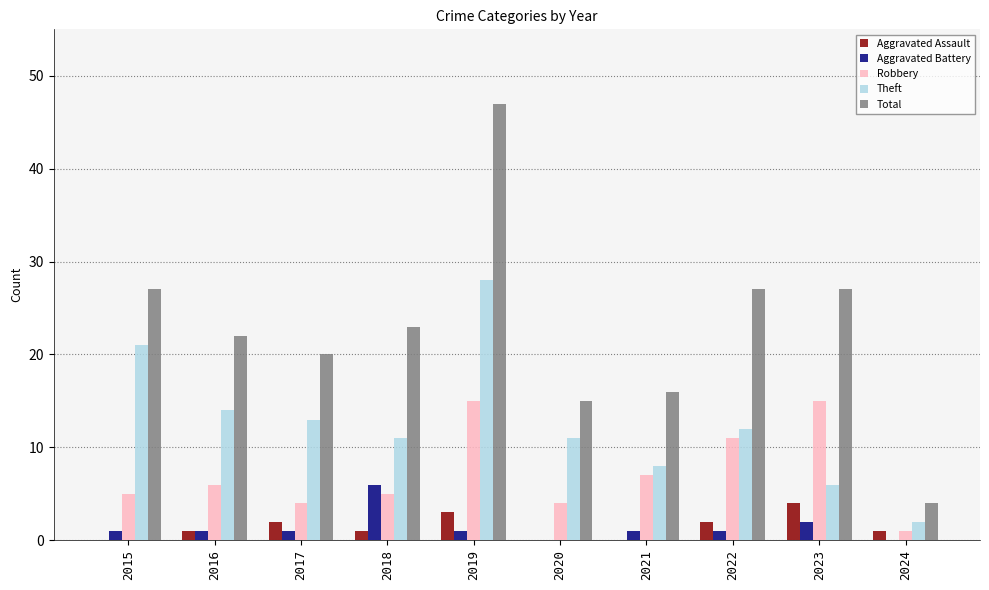

Which series has the largest range (max minus min)?

Total